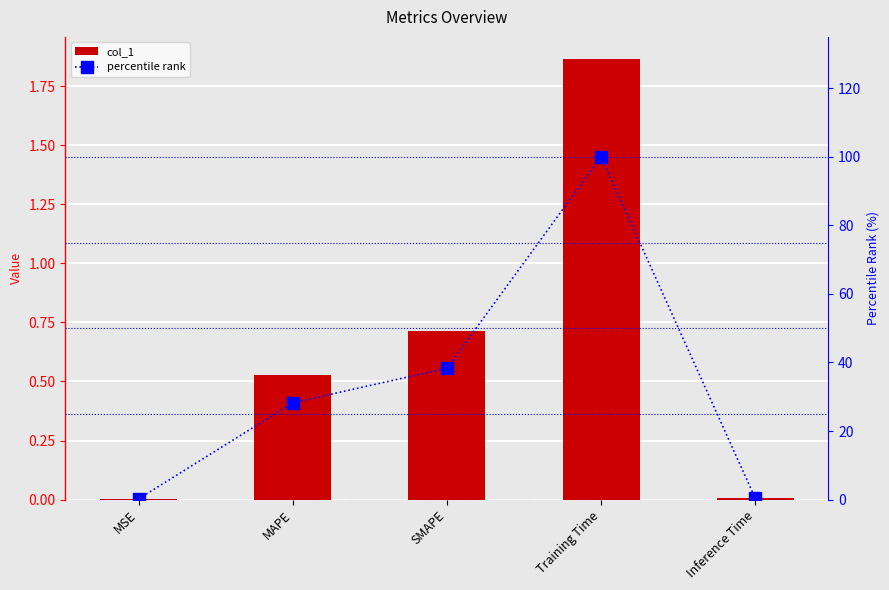

Is it true that percentile rank equals 38.3 at SMAPE?

True